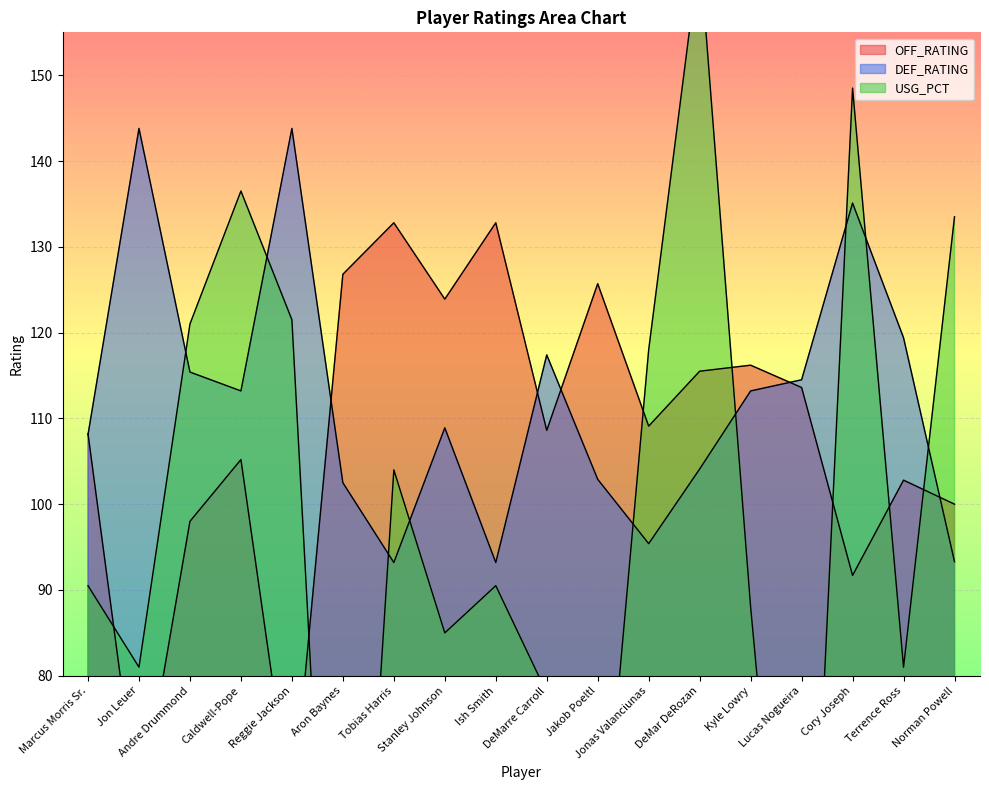

Read the USG_PCT value at Cory Joseph.

148.5